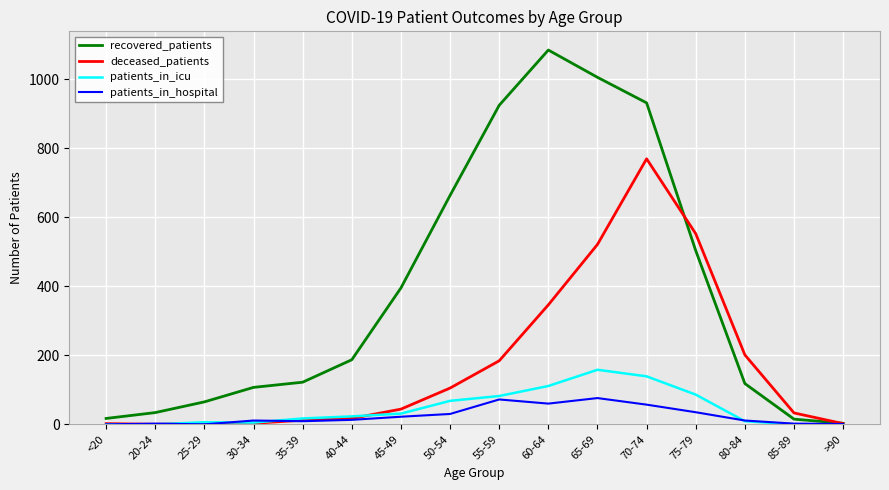

What is the highest value of the patients_in_icu series?

158